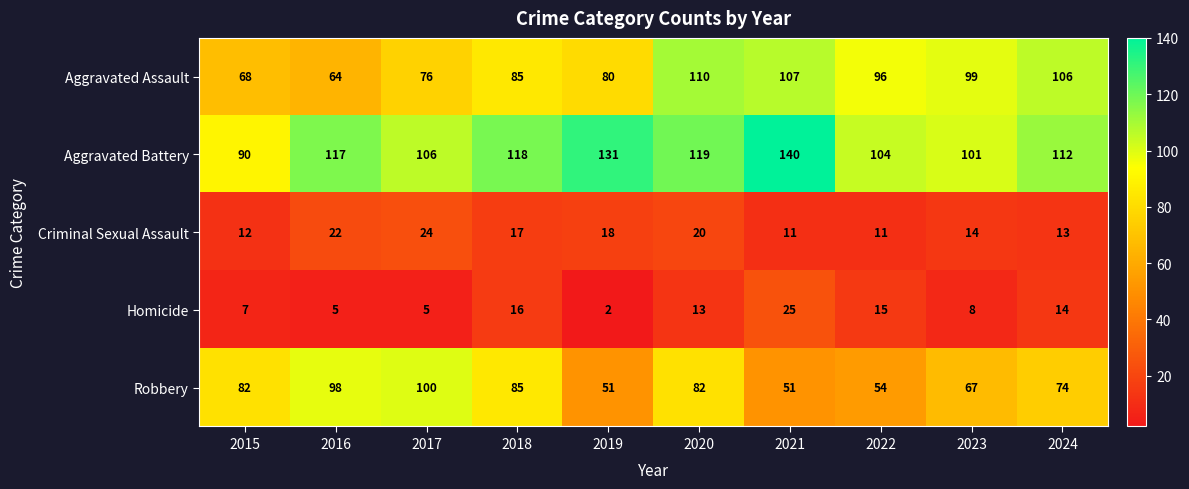

Where is Homicide nearest to the value 13?

2020